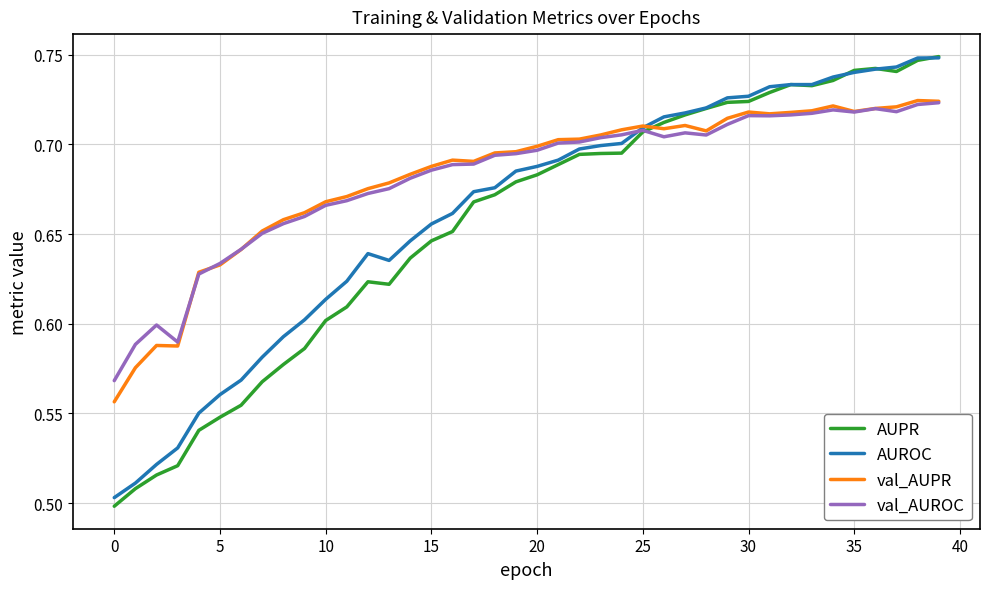

After their last crossing, which series has the higher values: val_AUPR or AUPR?

AUPR